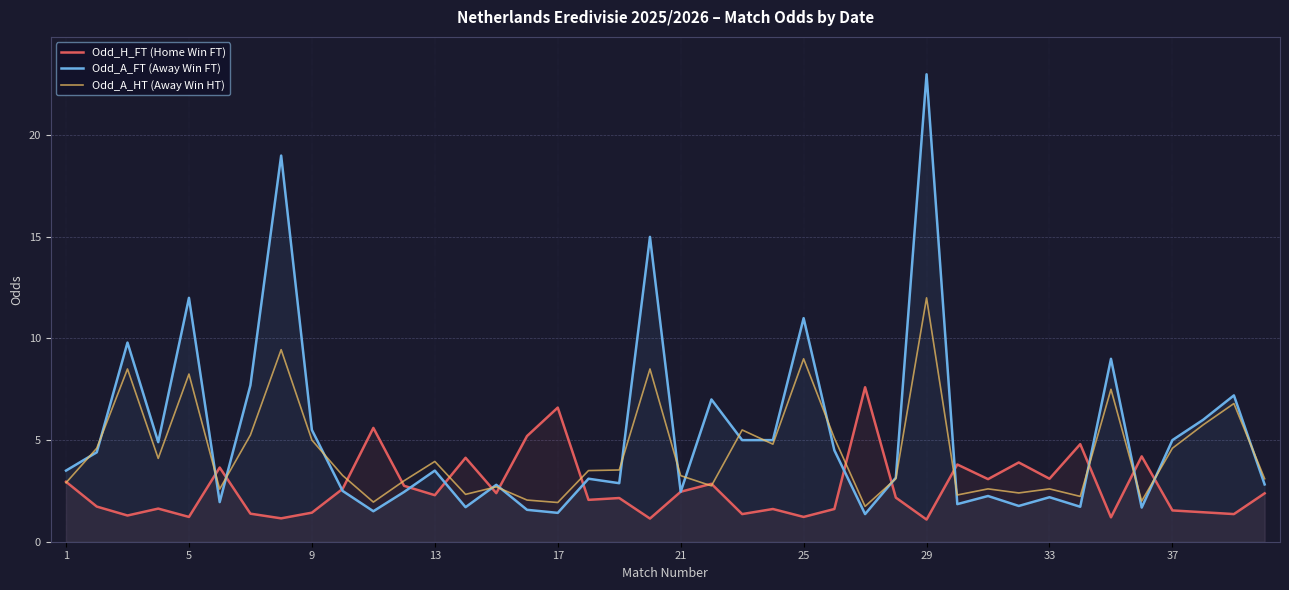

How many intersections are there between Odd_H_FT (Home Win FT) and Odd_A_HT (Away Win HT)?

17